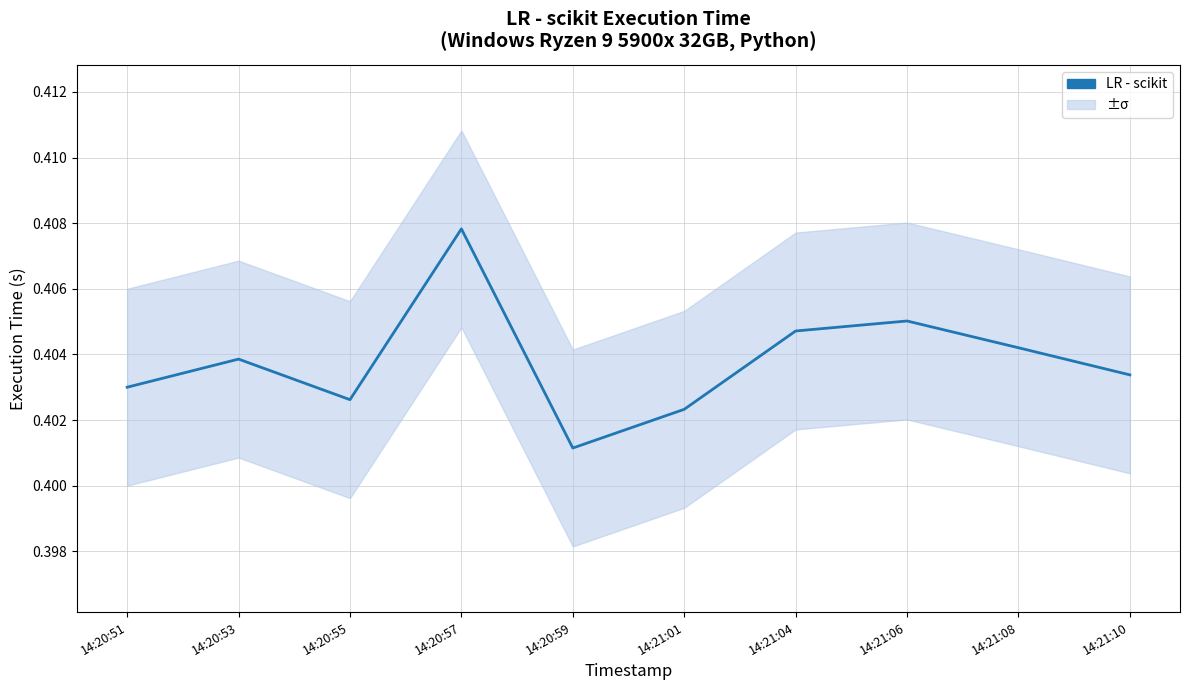

The value at 14:21:08 is 0.1. True or false?

False